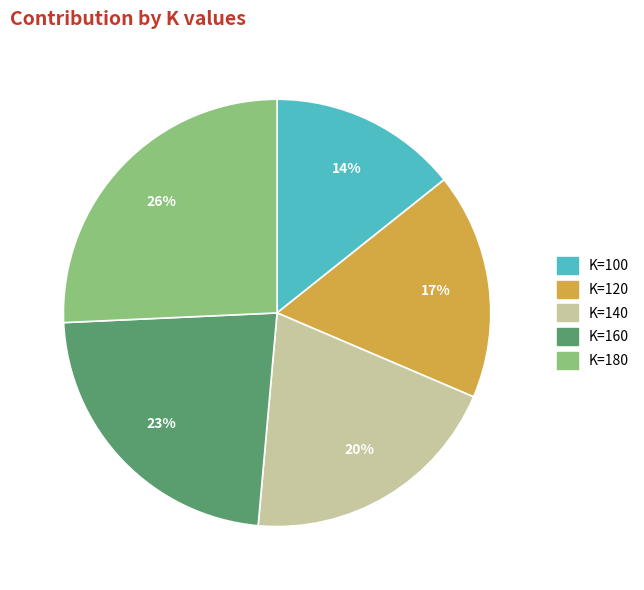

To the nearest percent, what is the average slice percentage?

20%